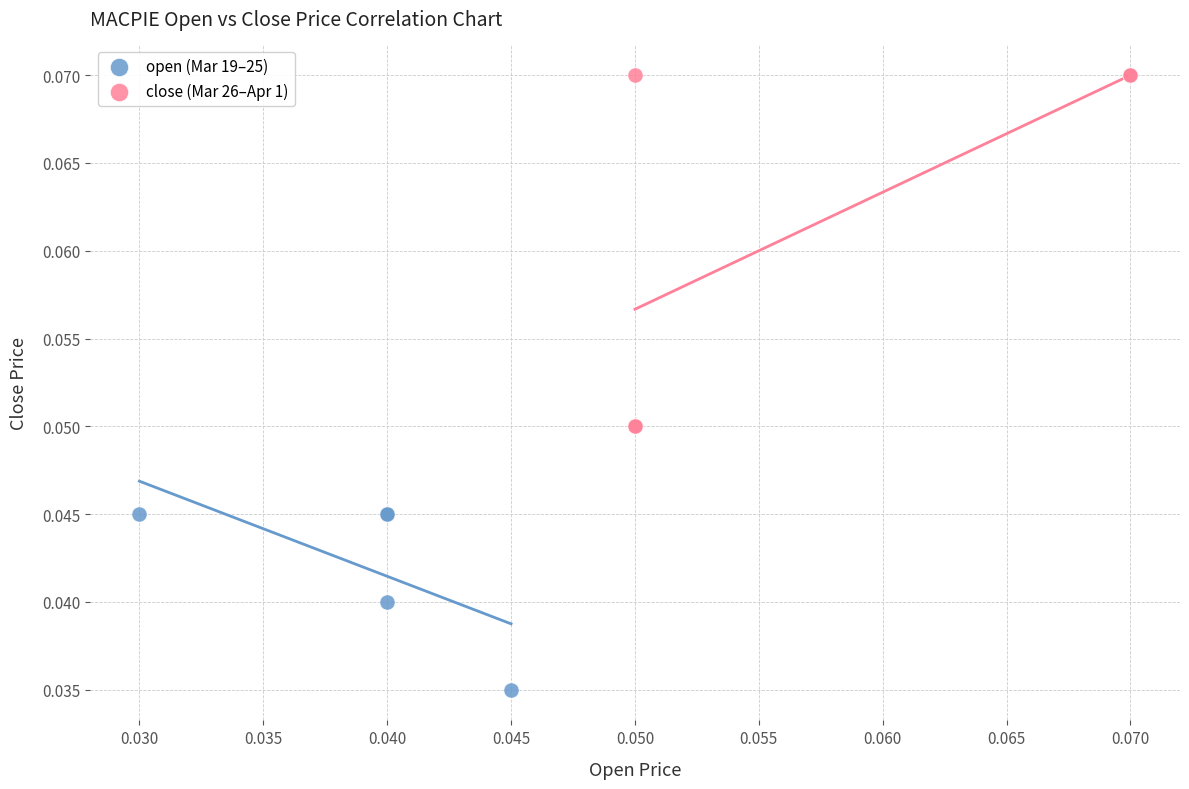

Which series contains the highest Y value?

close (Mar 26–Apr 1)